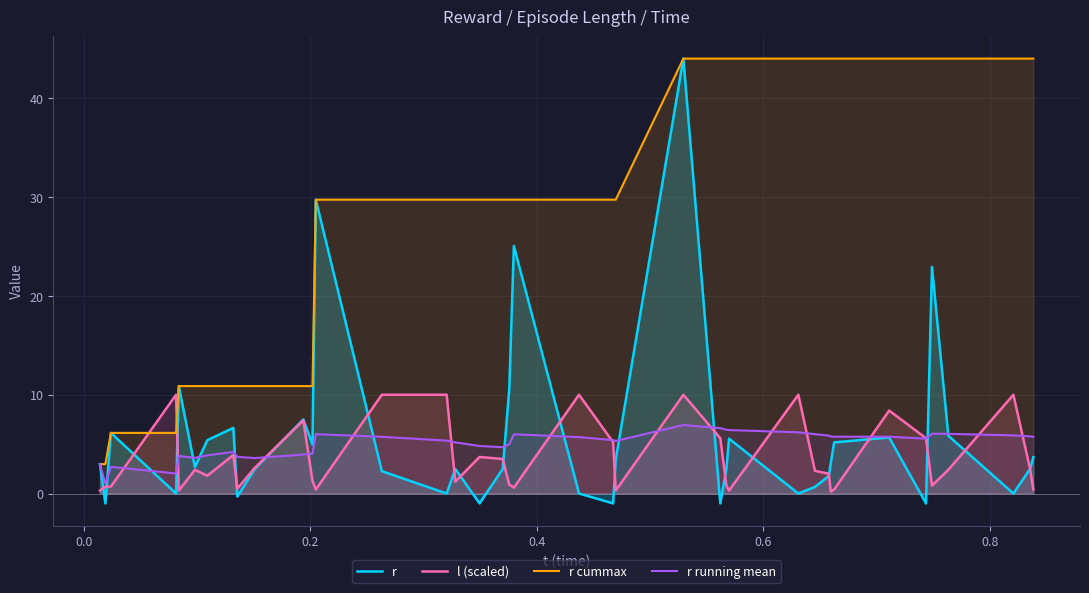

After their last crossing, which series has the higher values: r running mean or r?

r running mean